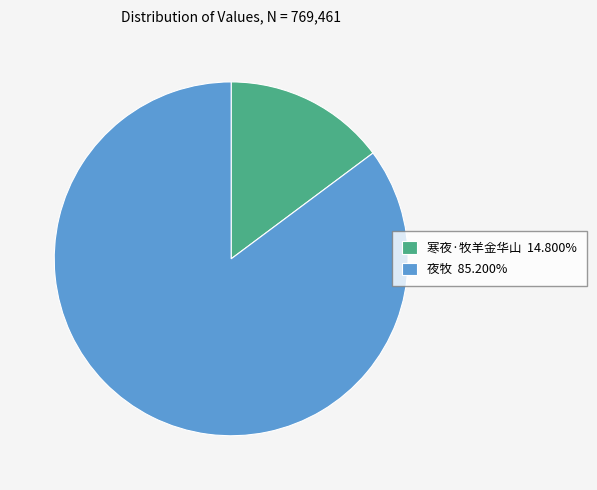

Rank the categories by value from lowest to highest.

寒夜·牧羊金华山, 夜牧